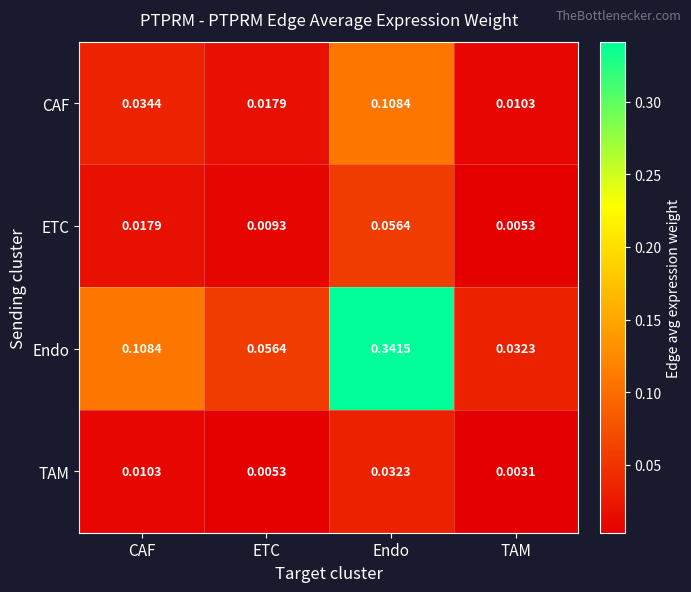

Rank the series by their maximum value, from highest to lowest.

Endo, CAF, ETC, TAM